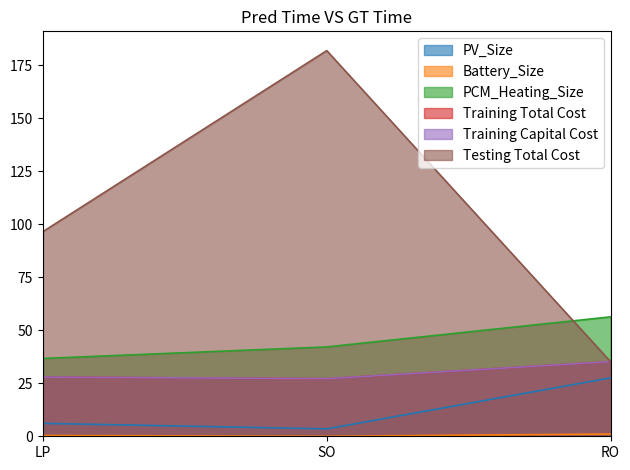

True or false: Battery_Size has a value of -0.3 at SO.

False